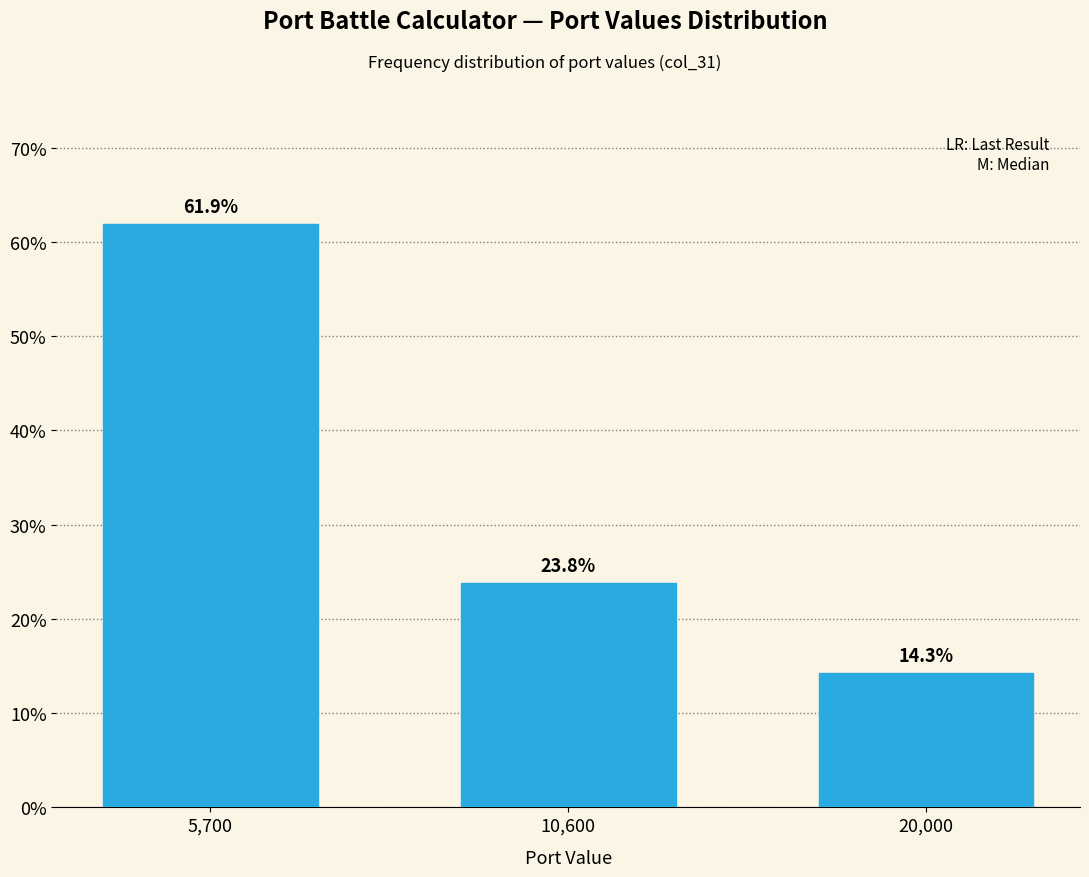

Reading left to right, transcribe all the data shown in this chart.

61.9	23.8	14.3